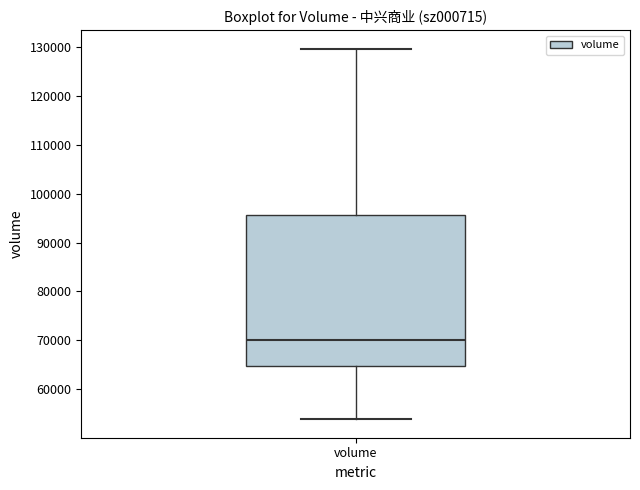

Read this box plot against the y-axis: the position of the median line, the range covered by the box, and the ends of both whiskers. The values are not printed on the chart, so give them approximately, as read against the axis.

median 70000, box 65000 to 96000, whiskers 54000 to 130000